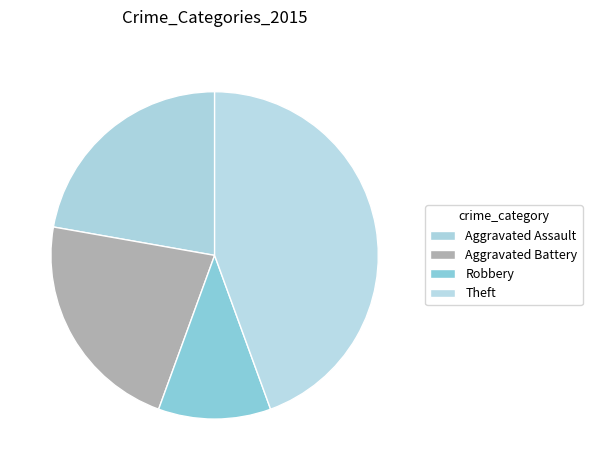

What is the smallest slice in the pie chart?

Robbery